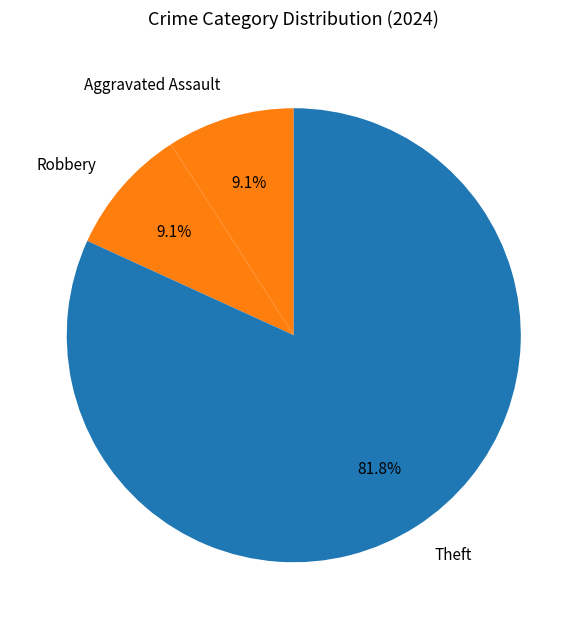

What percentage is the Theft slice, to the nearest percent?

82%